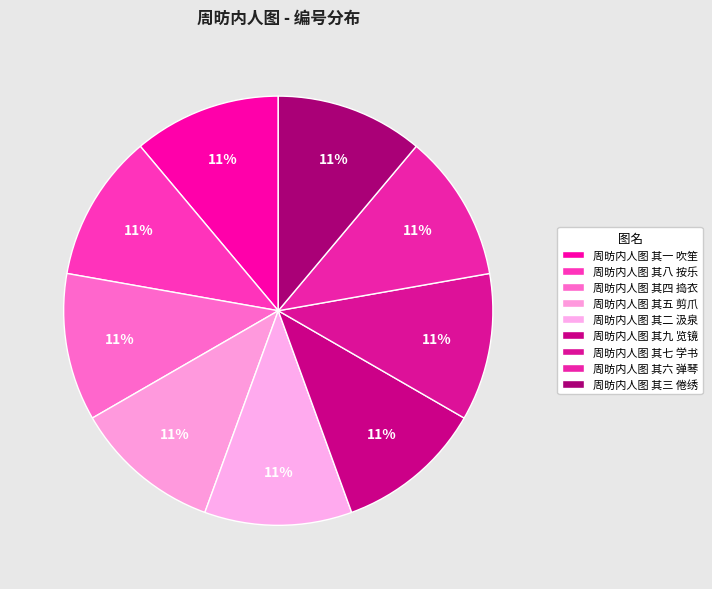

Combined, do 周昉内人图 其六 弹琴 and 周昉内人图 其一 吹笙 account for over 50%?

No